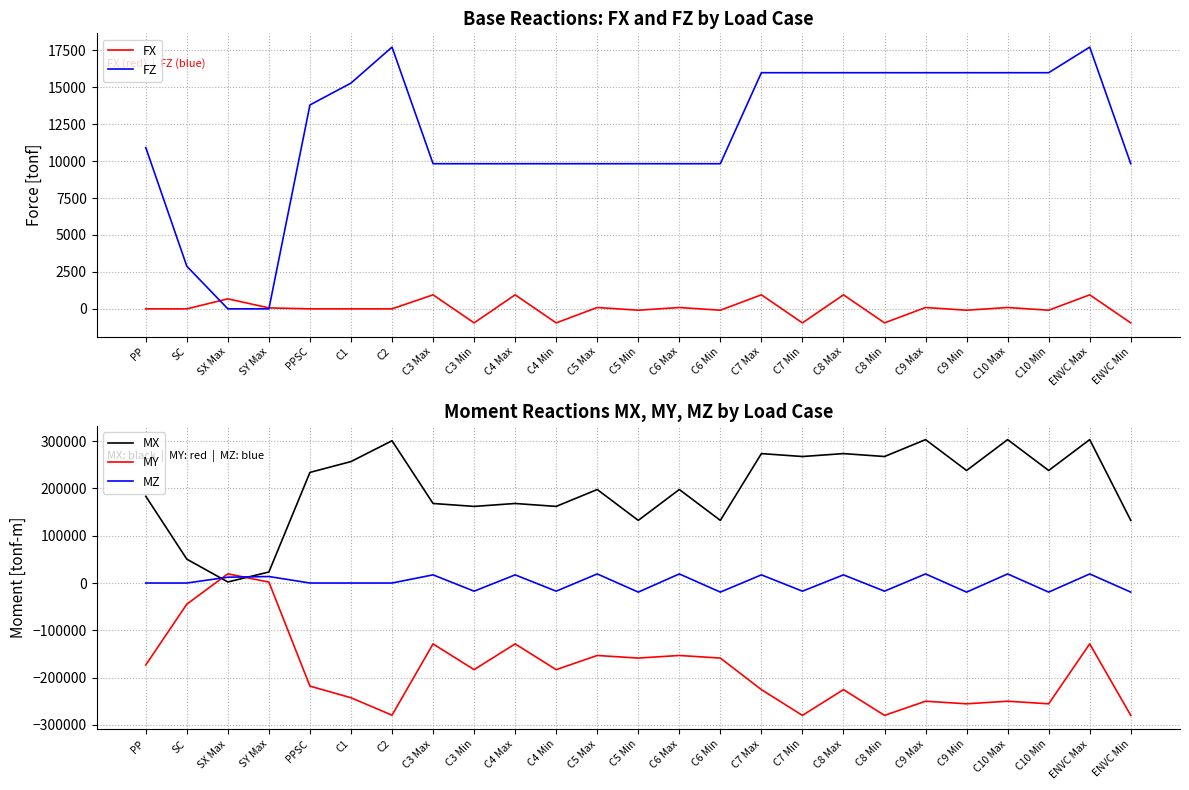

Between C3 Max and PP, which is larger?

C3 Max